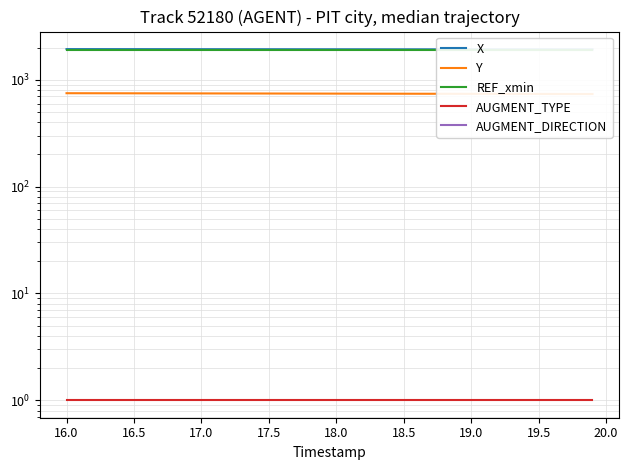

Which series has the largest total across all categories?

X